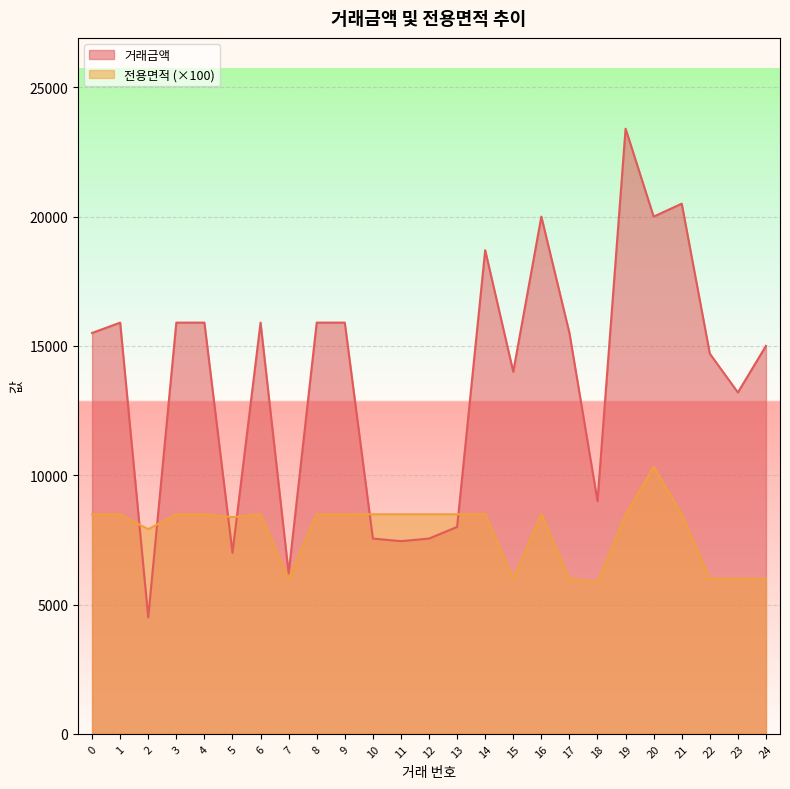

Does the chart display data point markers on the line(s)?

No